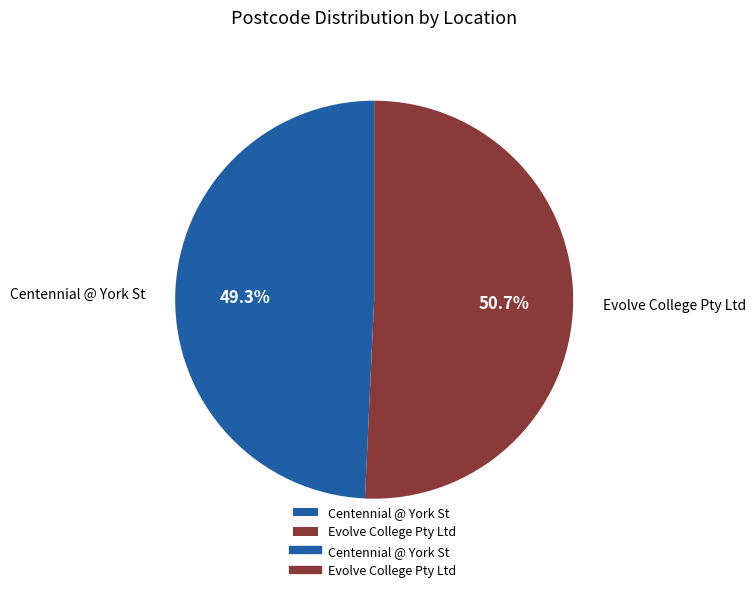

Which category has the smallest portion of the pie?

Centennial @ York St